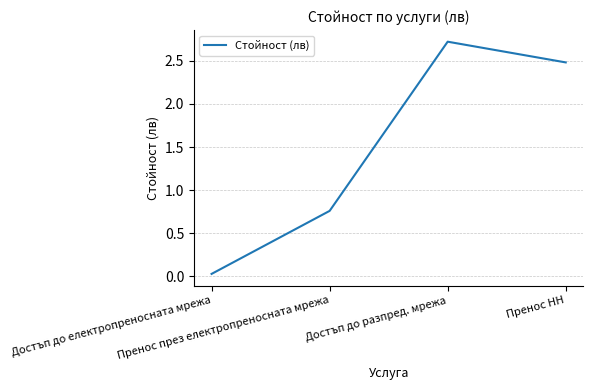

What is the difference between the maximum and minimum values?

2.7